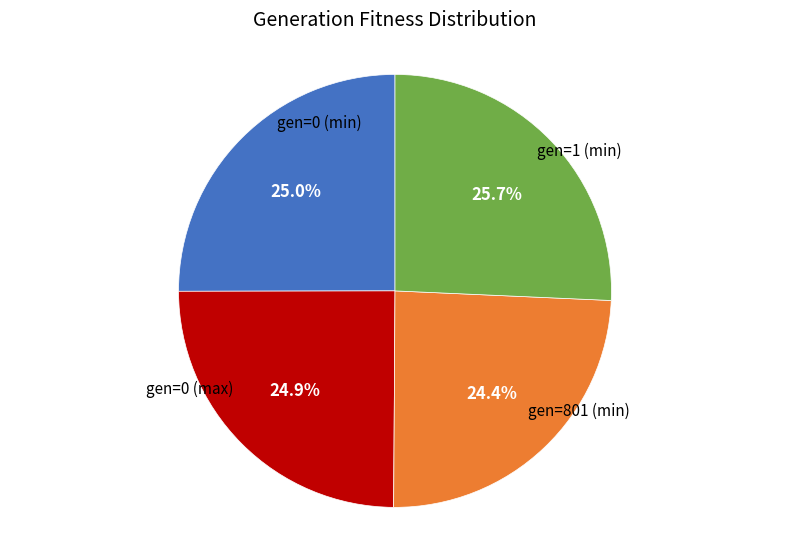

Is there a majority slice in this chart?

No